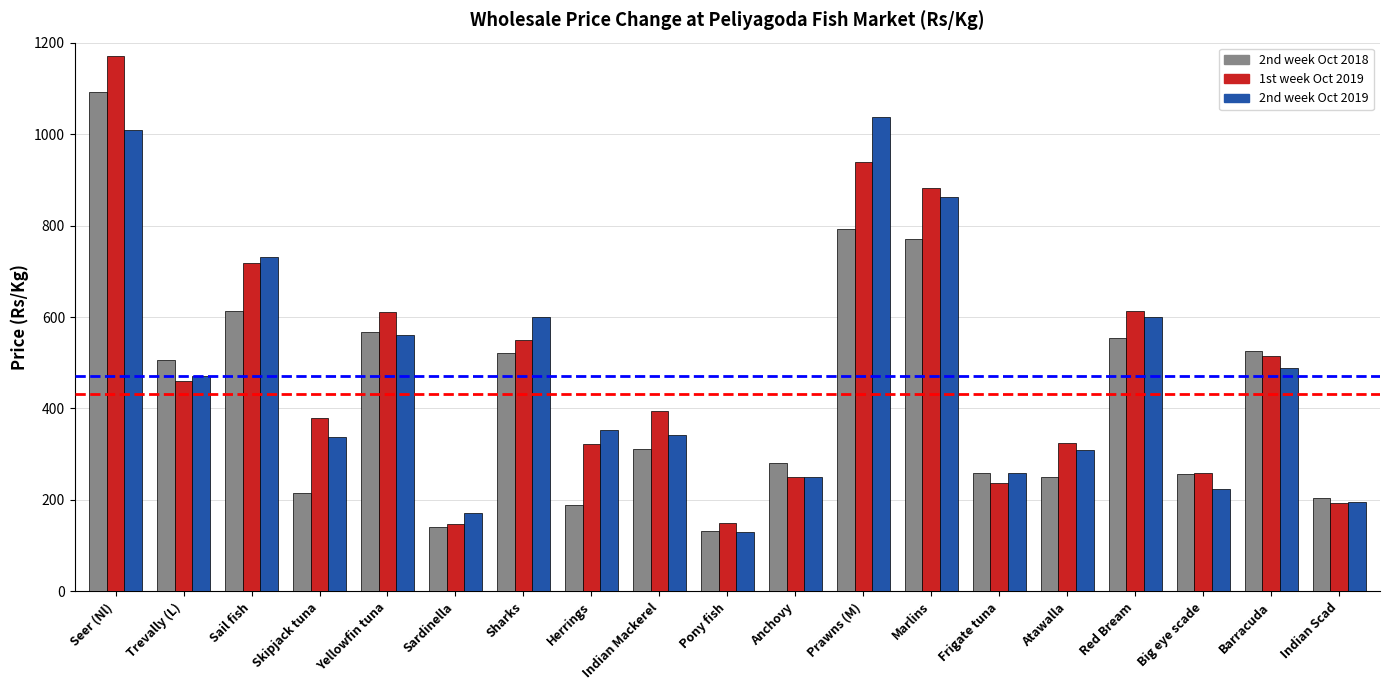

Which series has the largest range (max minus min)?

1st week Oct 2019